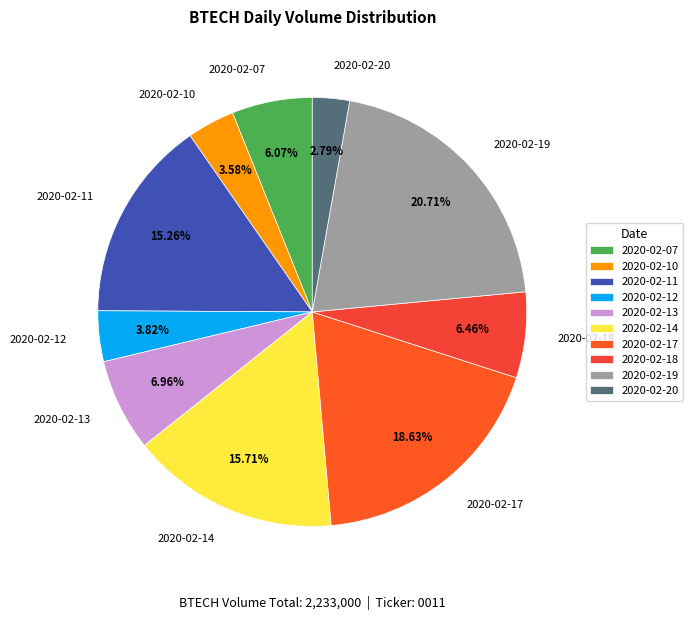

Is 2020-02-19 the majority of the pie?

No